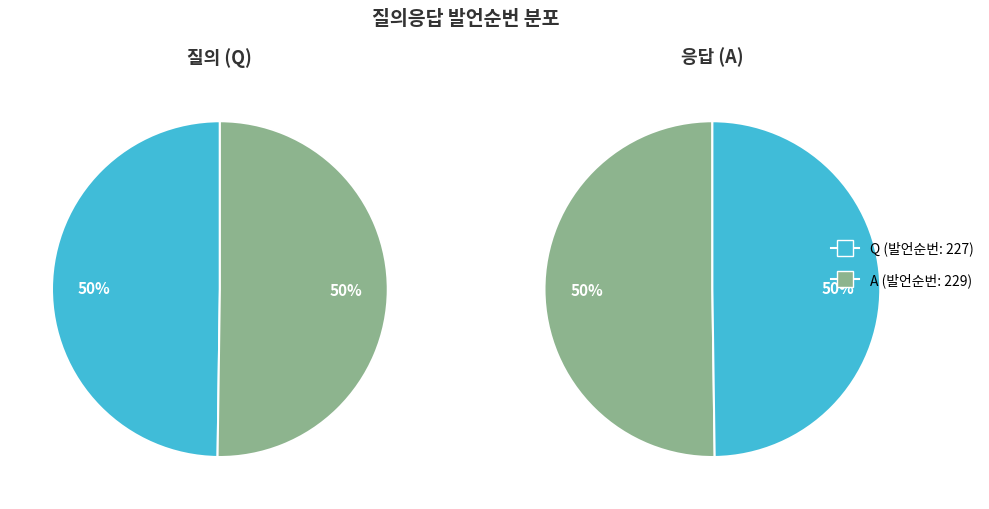

Which category has the smallest portion of the pie?

Q